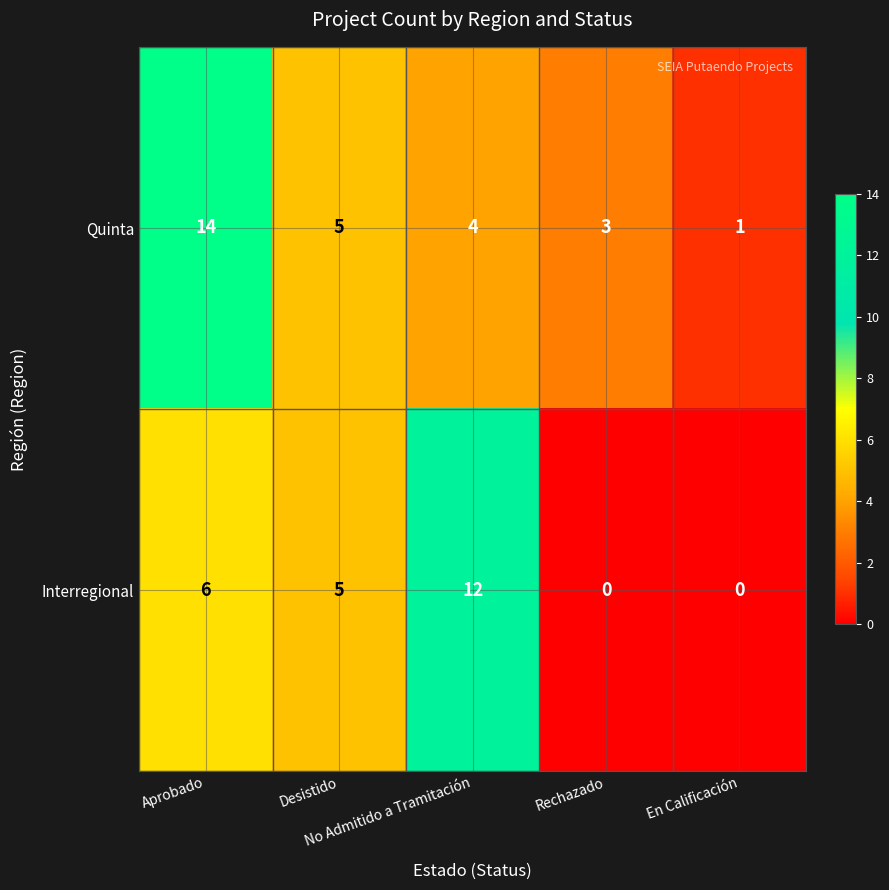

List the series in order of their overall mean, highest first.

Quinta, Interregional